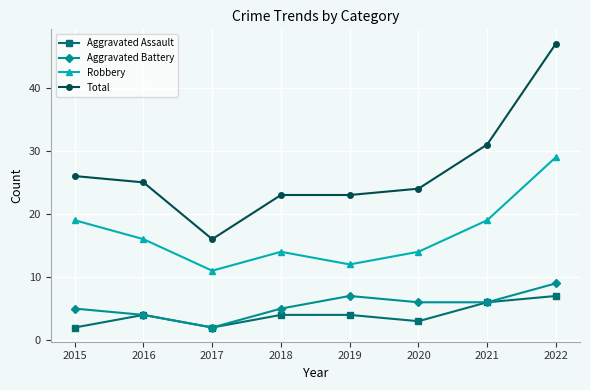

True or false: Total has a value of 12 at 2015.

False